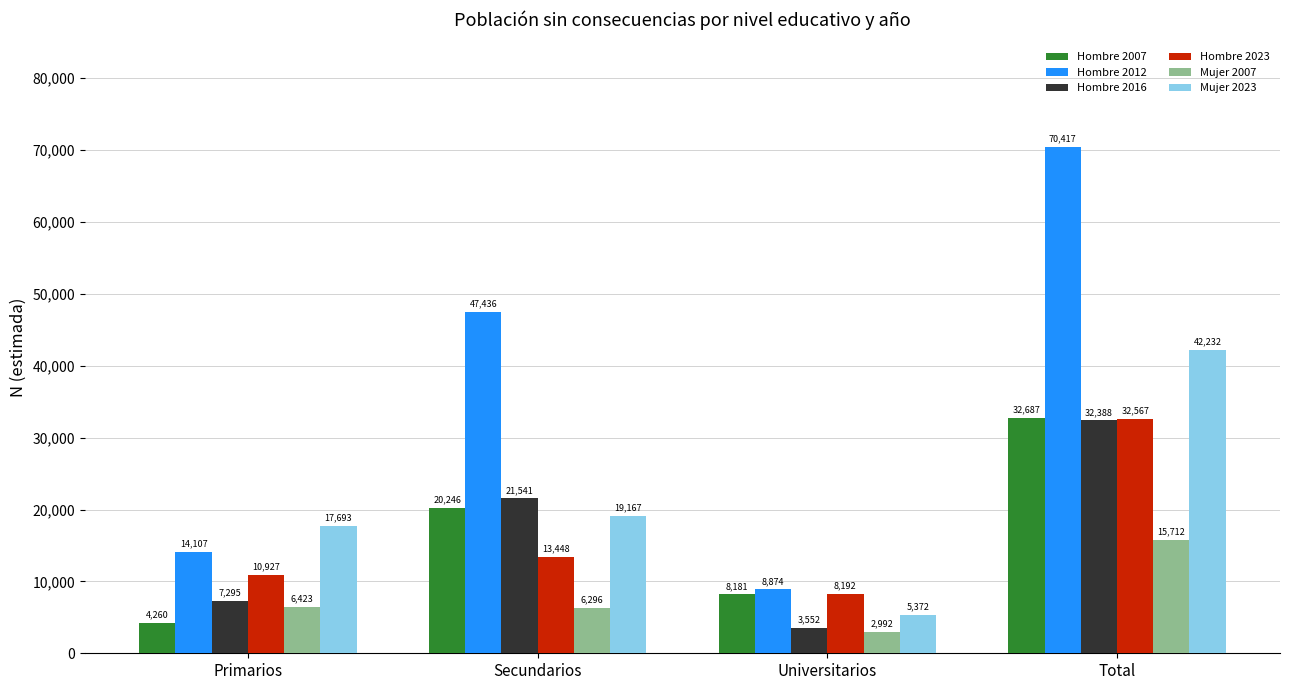

What is the spread (max minus min) of values at Total?

54705